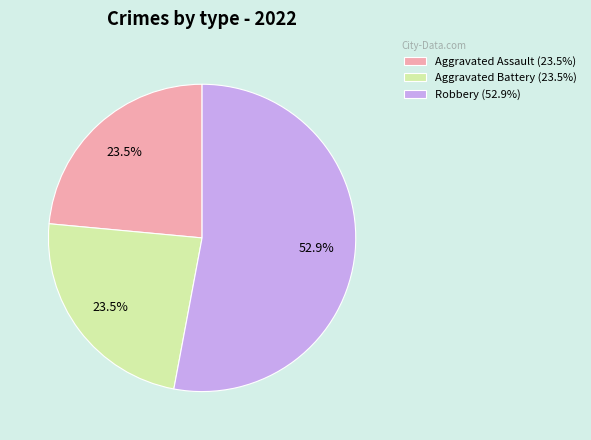

Is there any slice that represents more than half of the pie?

Yes